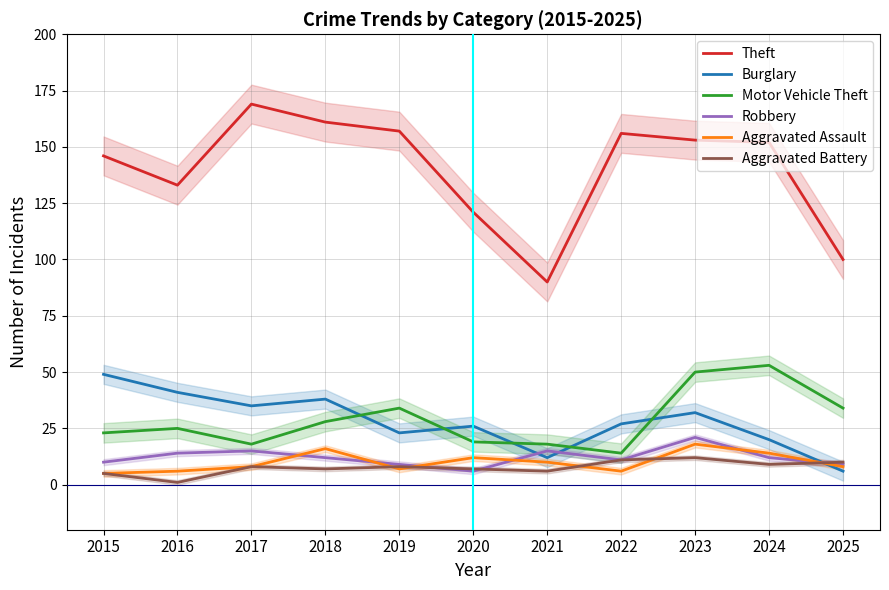

What is the difference between the Theft values at 2017 and 2024?

17